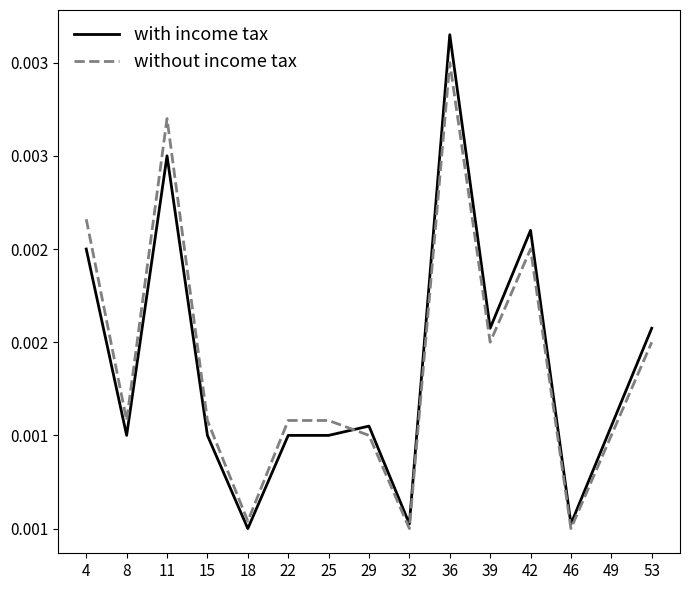

In without income tax, how many points are higher than both neighbors (excluding endpoints)?

3